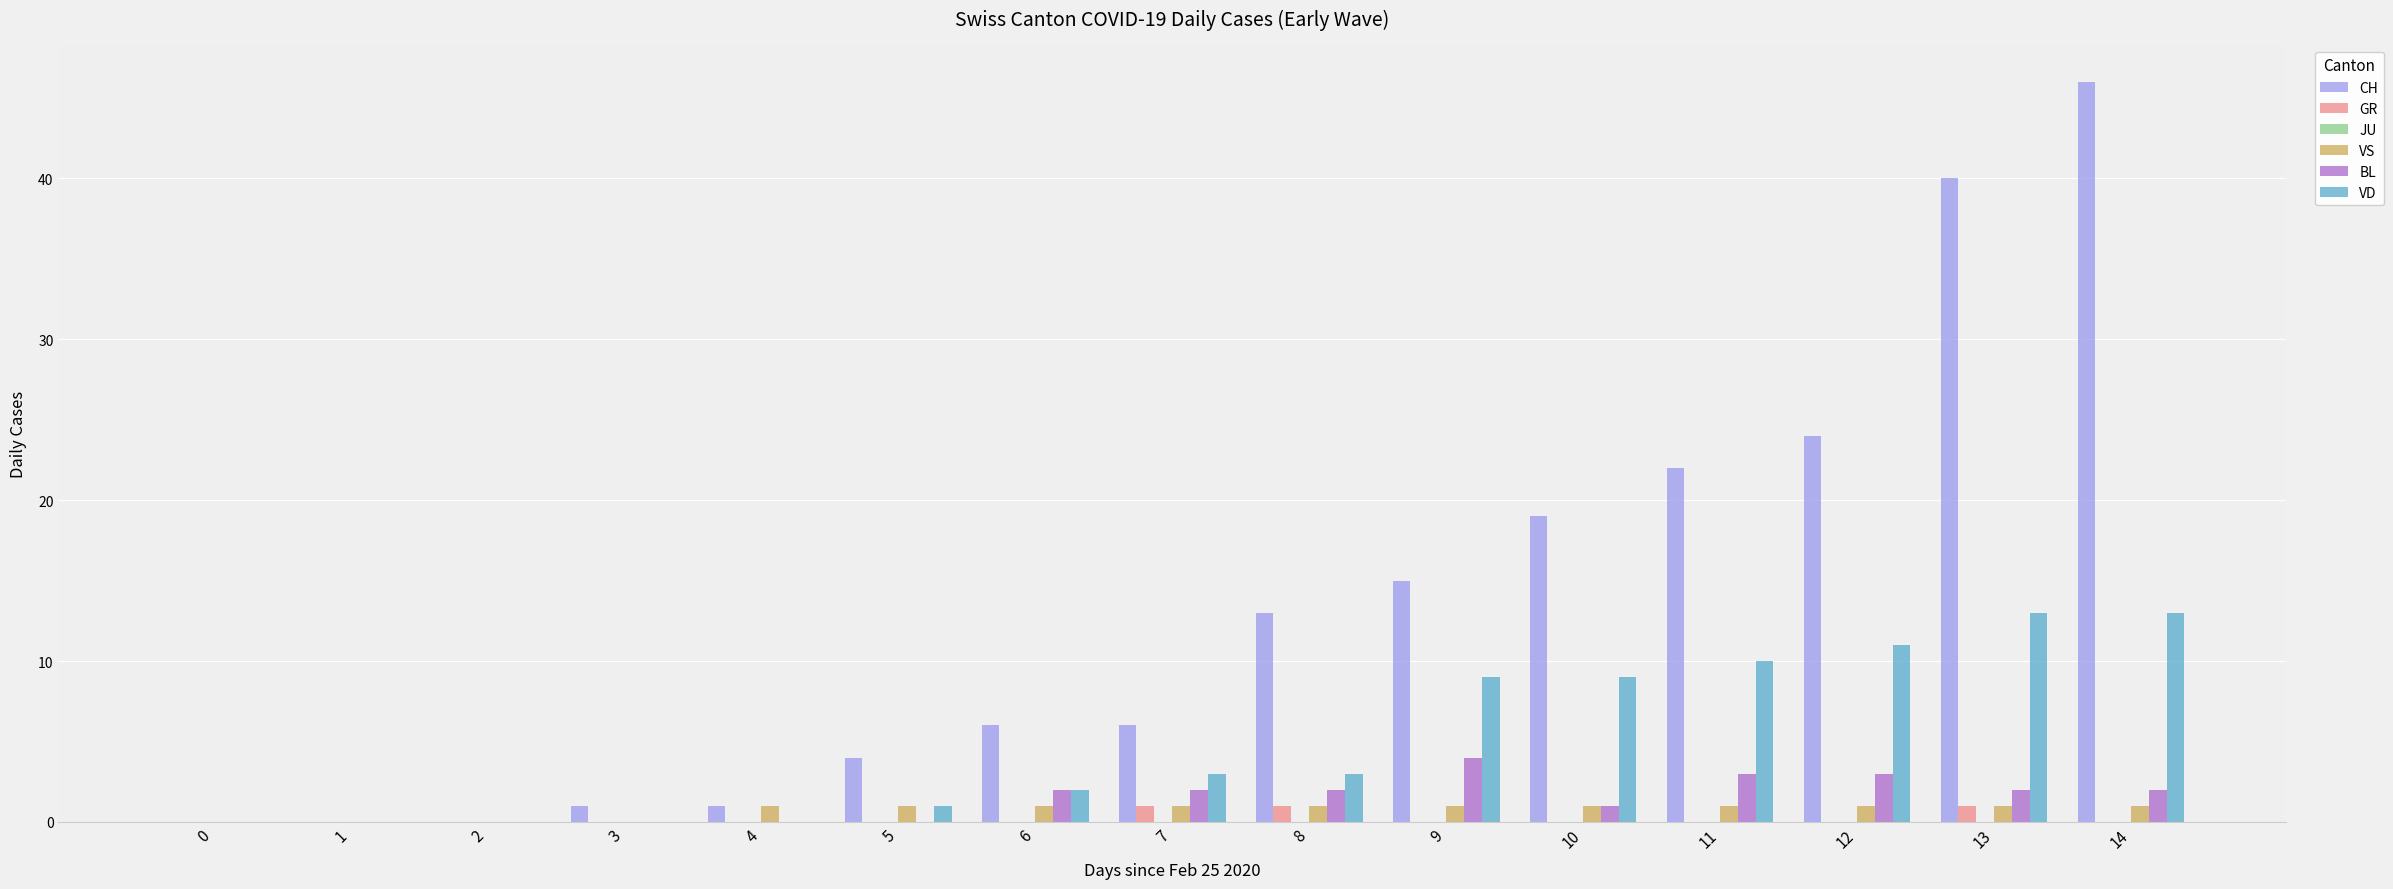

How many series are shown in this chart?

5